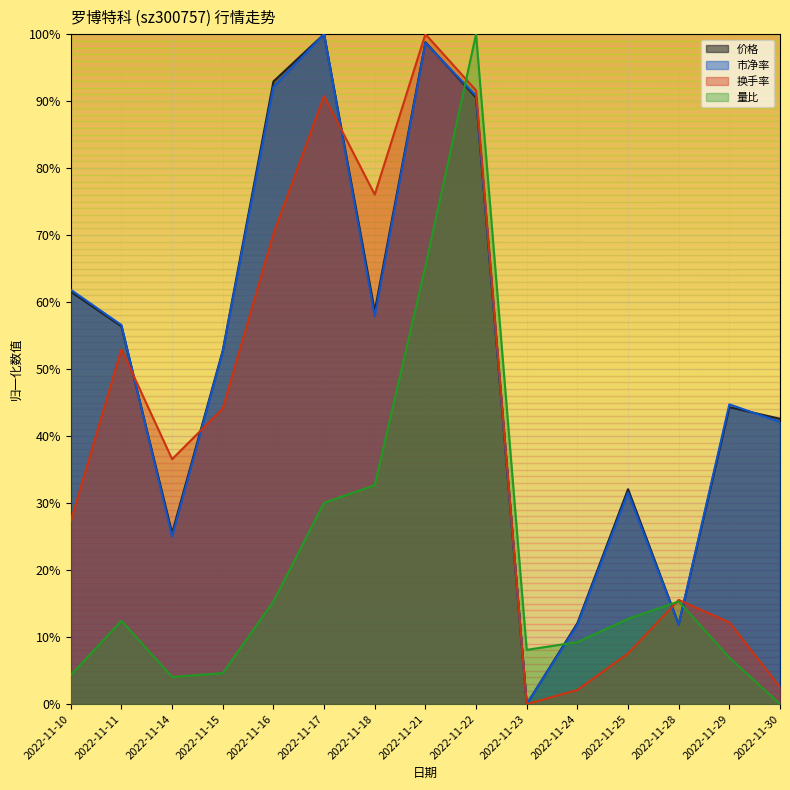

Reading left to right, extract all data points from this chart.

价格: 2022-11-10=0.6	2022-11-11=0.6	2022-11-14=0.3	2022-11-15=0.5	2022-11-16=0.9	2022-11-17=1.0	2022-11-18=0.6	2022-11-21=1.0	2022-11-22=0.9	2022-11-23=0.0	2022-11-24=0.1	2022-11-25=0.3	2022-11-28=0.1	2022-11-29=0.4	2022-11-30=0.4
市净率: 2022-11-10=0.6	2022-11-11=0.6	2022-11-14=0.2	2022-11-15=0.5	2022-11-16=0.9	2022-11-17=1.0	2022-11-18=0.6	2022-11-21=1.0	2022-11-22=0.9	2022-11-23=0.0	2022-11-24=0.1	2022-11-25=0.3	2022-11-28=0.1	2022-11-29=0.4	2022-11-30=0.4
换手率: 2022-11-10=0.3	2022-11-11=0.5	2022-11-14=0.4	2022-11-15=0.4	2022-11-16=0.7	2022-11-17=0.9	2022-11-18=0.8	2022-11-21=1.0	2022-11-22=0.9	2022-11-23=0.0	2022-11-24=0.0	2022-11-25=0.1	2022-11-28=0.2	2022-11-29=0.1	2022-11-30=0.0
量比: 2022-11-10=0.0	2022-11-11=0.1	2022-11-14=0.0	2022-11-15=0.0	2022-11-16=0.2	2022-11-17=0.3	2022-11-18=0.3	2022-11-21=0.7	2022-11-22=1.0	2022-11-23=0.1	2022-11-24=0.1	2022-11-25=0.1	2022-11-28=0.2	2022-11-29=0.1	2022-11-30=0.0